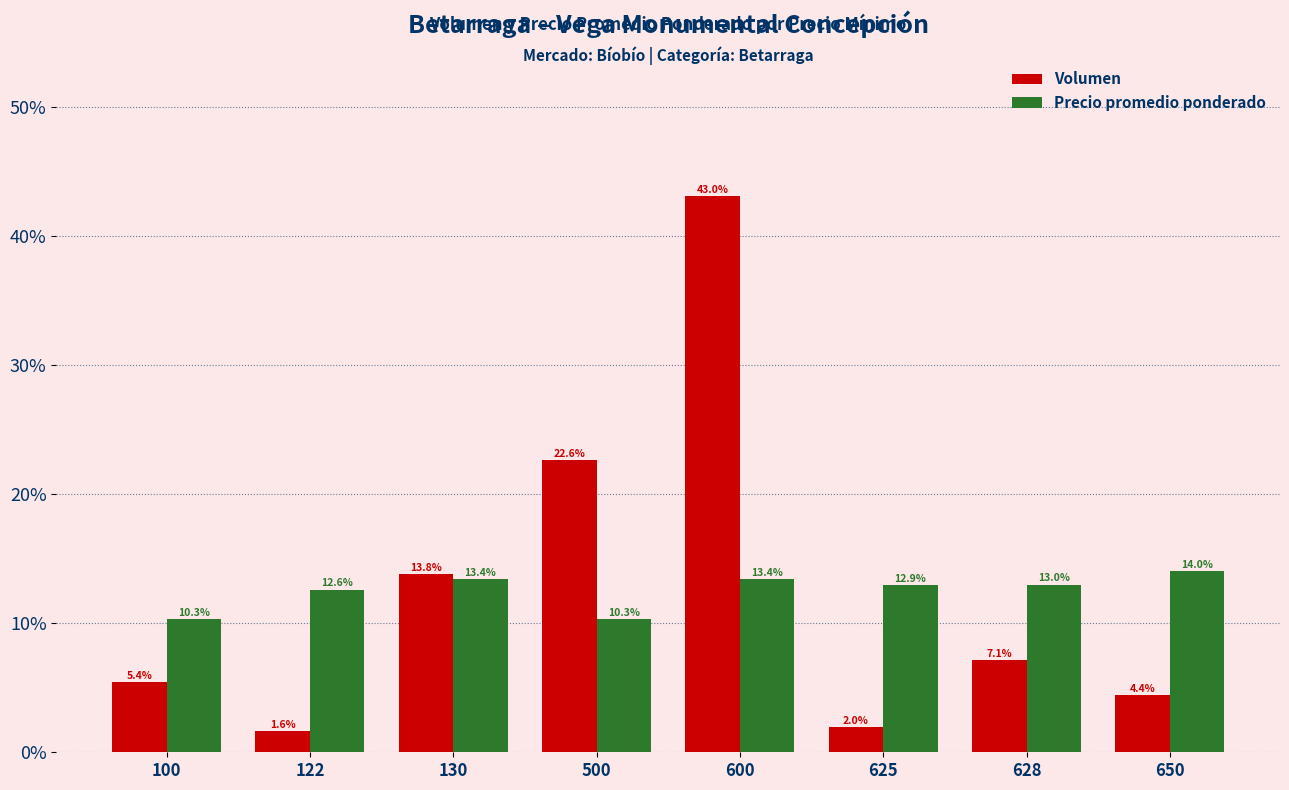

The Precio promedio ponderado series shows 3.0 at 650. True or false?

False